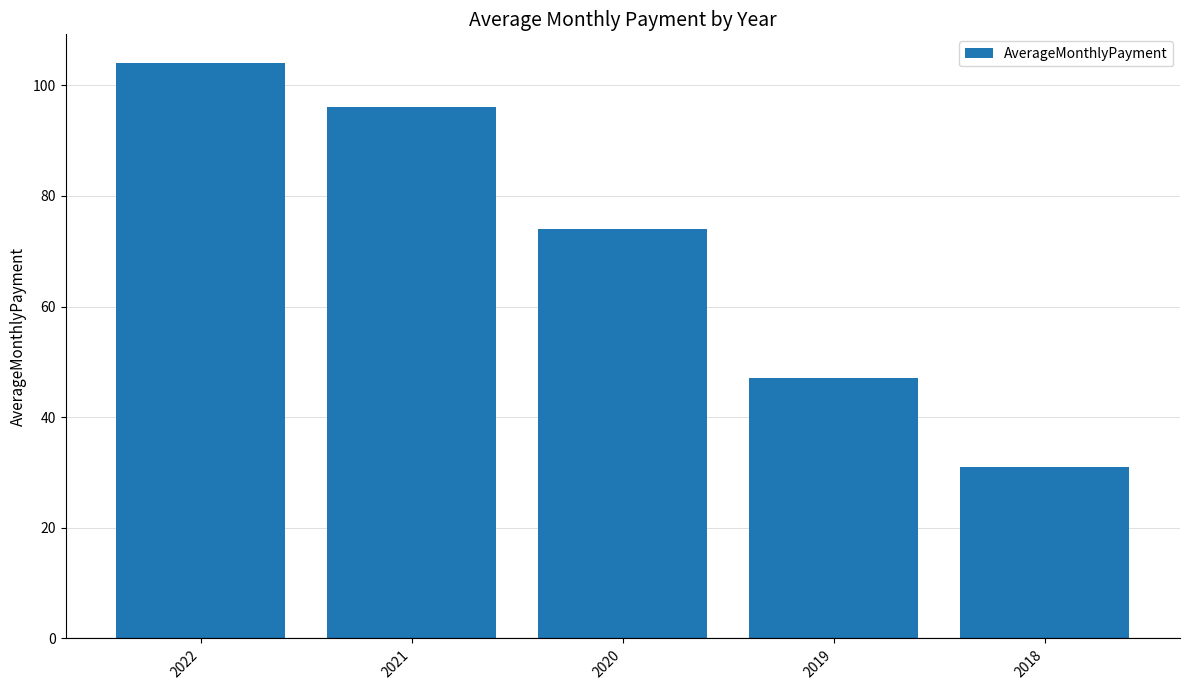

Which category has the highest value across all series?

2022